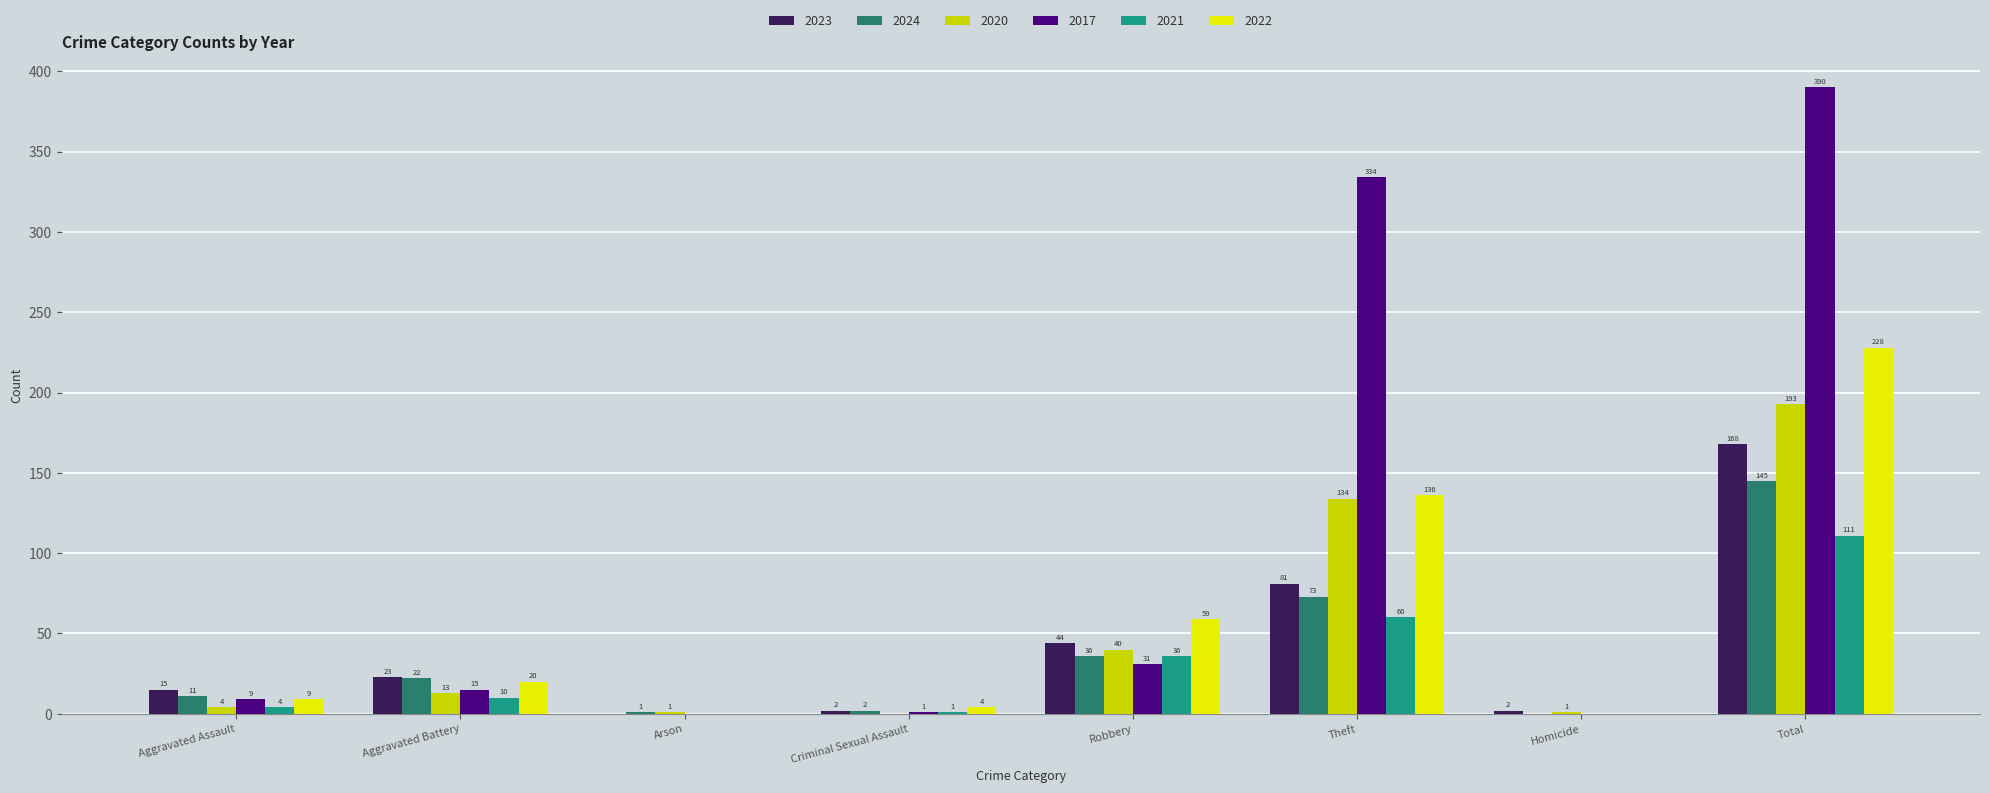

At which category is the sum across all series the highest?

Total